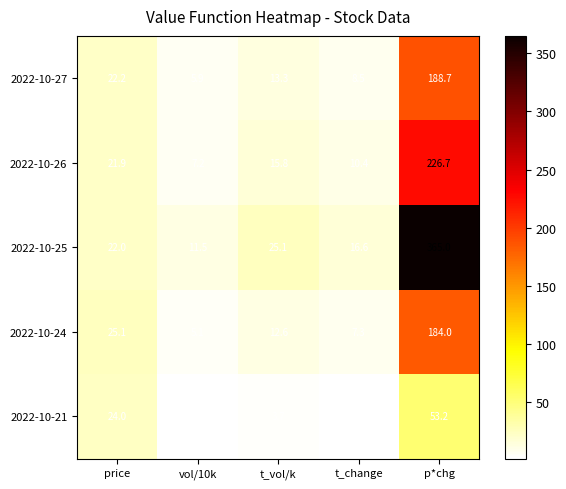

How many data points in 2022-10-26 are less than 15?

2